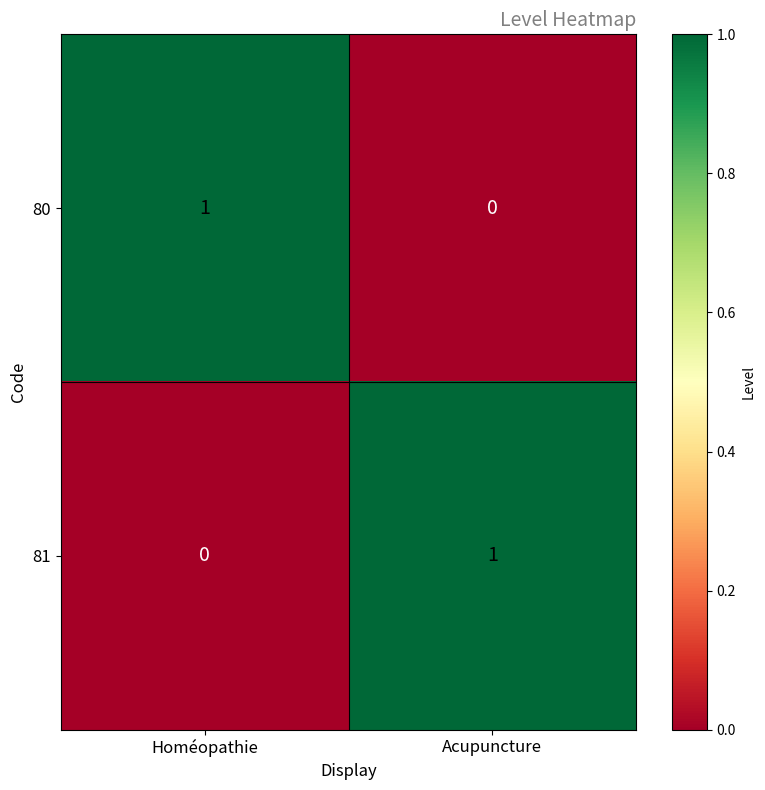

List the labels in order of 81 value, largest first.

Acupuncture, Homéopathie